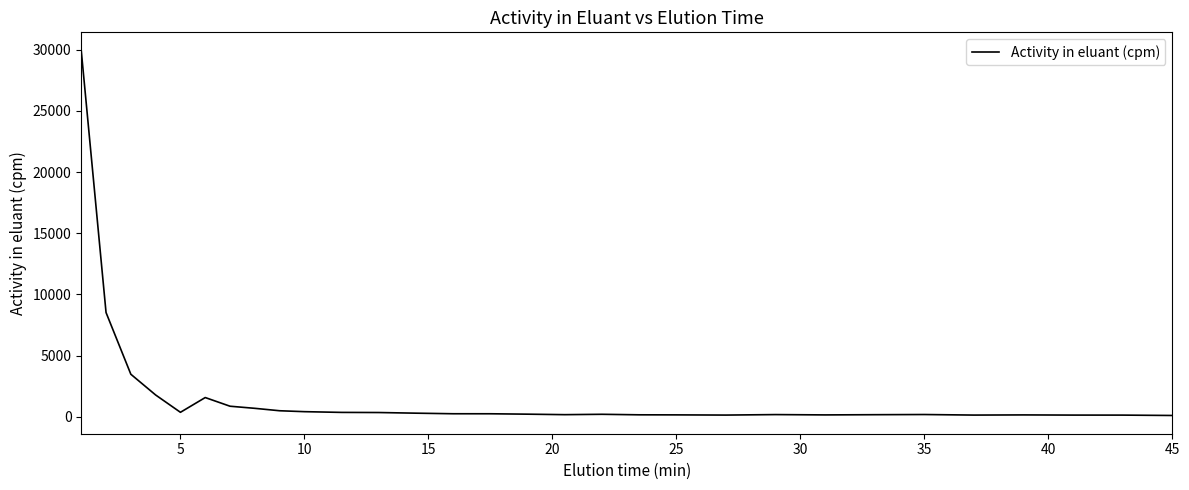

True or false: there are more than 0 points higher than both neighbors.

True